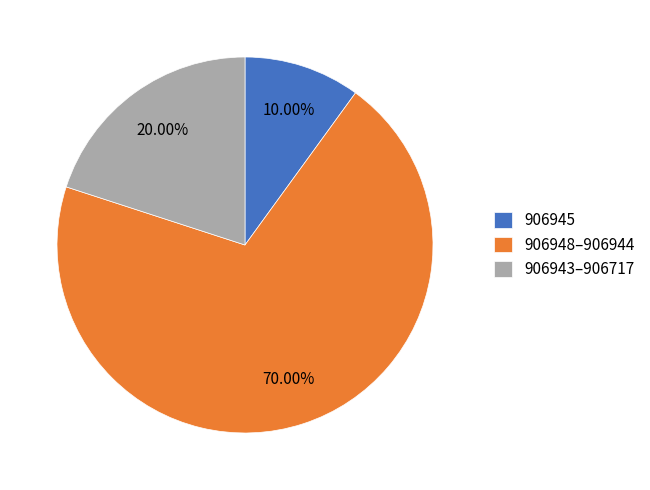

Is there a majority slice in this chart?

Yes